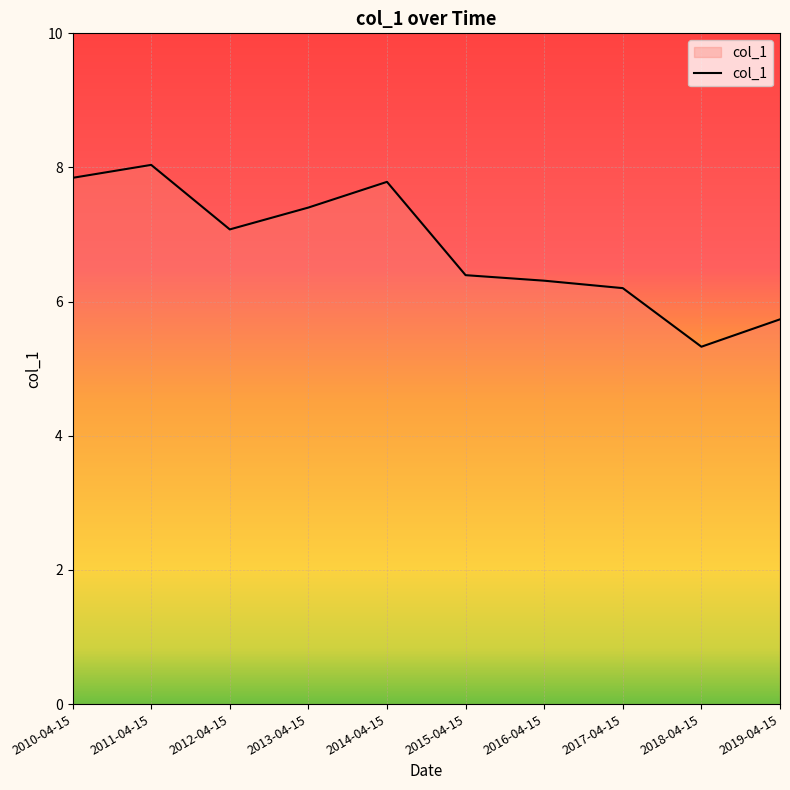

What is the sum of all values?

68.1